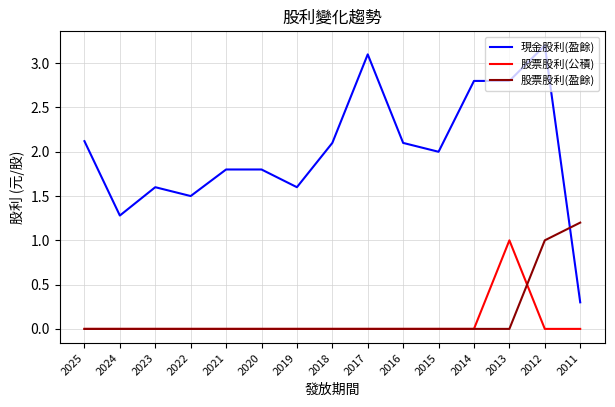

True or false: 股票股利(公積) and 現金股利(盈餘) intersect in this chart.

False